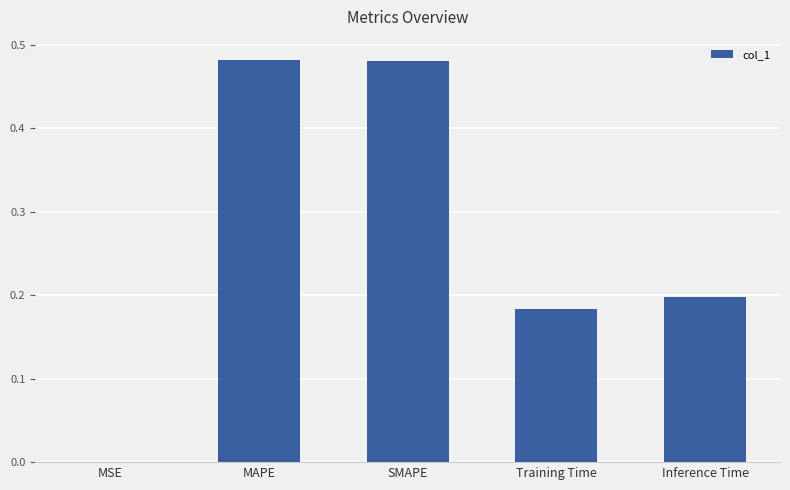

What is the sum of all values?

1.3